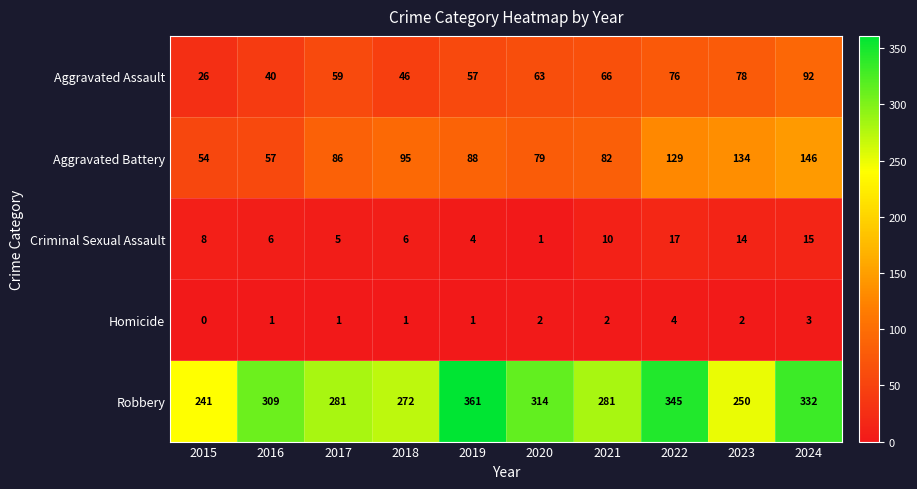

What is the difference between the second highest and minimum values in the Aggravated Battery series?

80